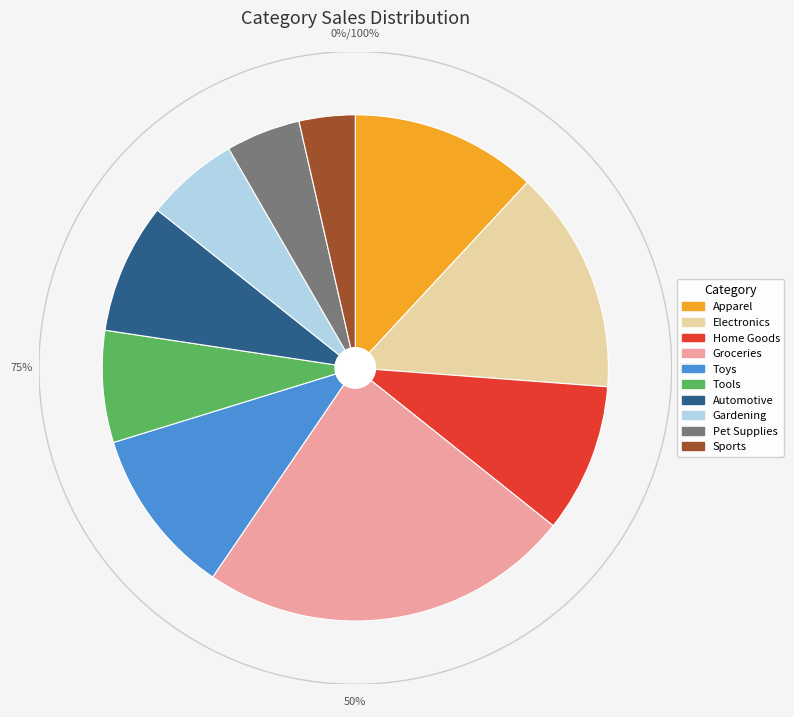

The Groceries slice represents 19% of the pie. True or false?

False